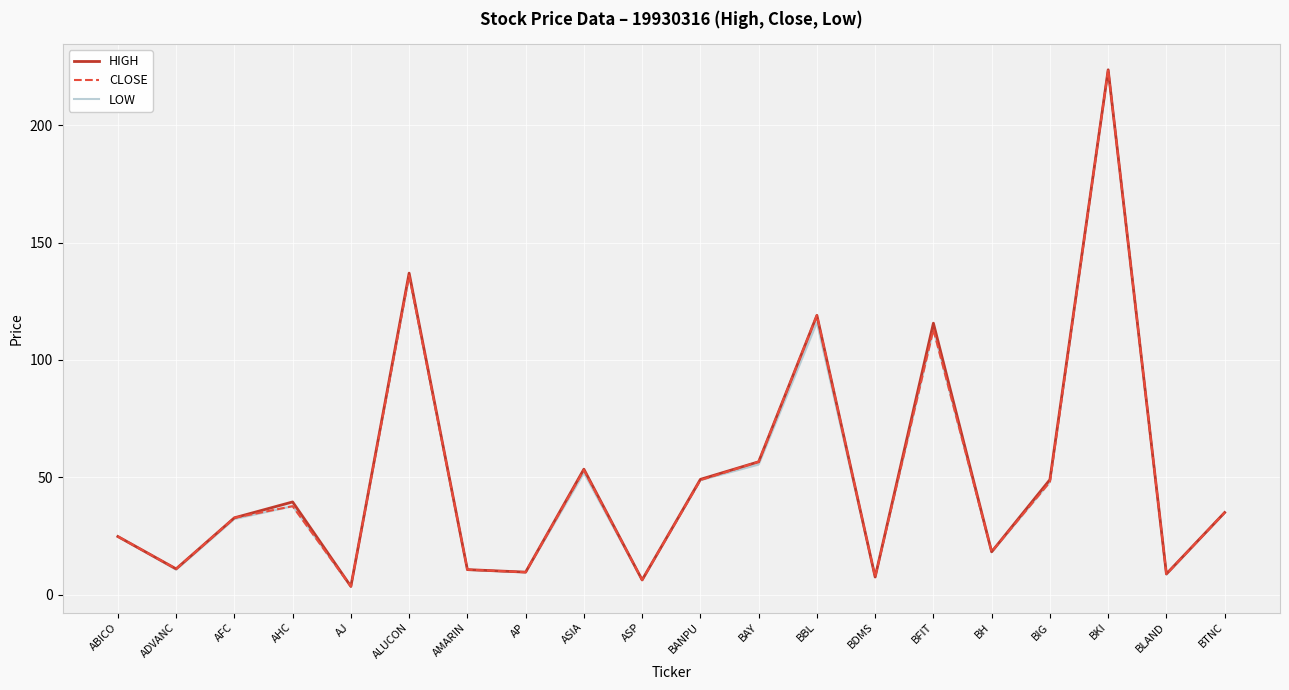

What is the total value across all series at ABICO?

74.3